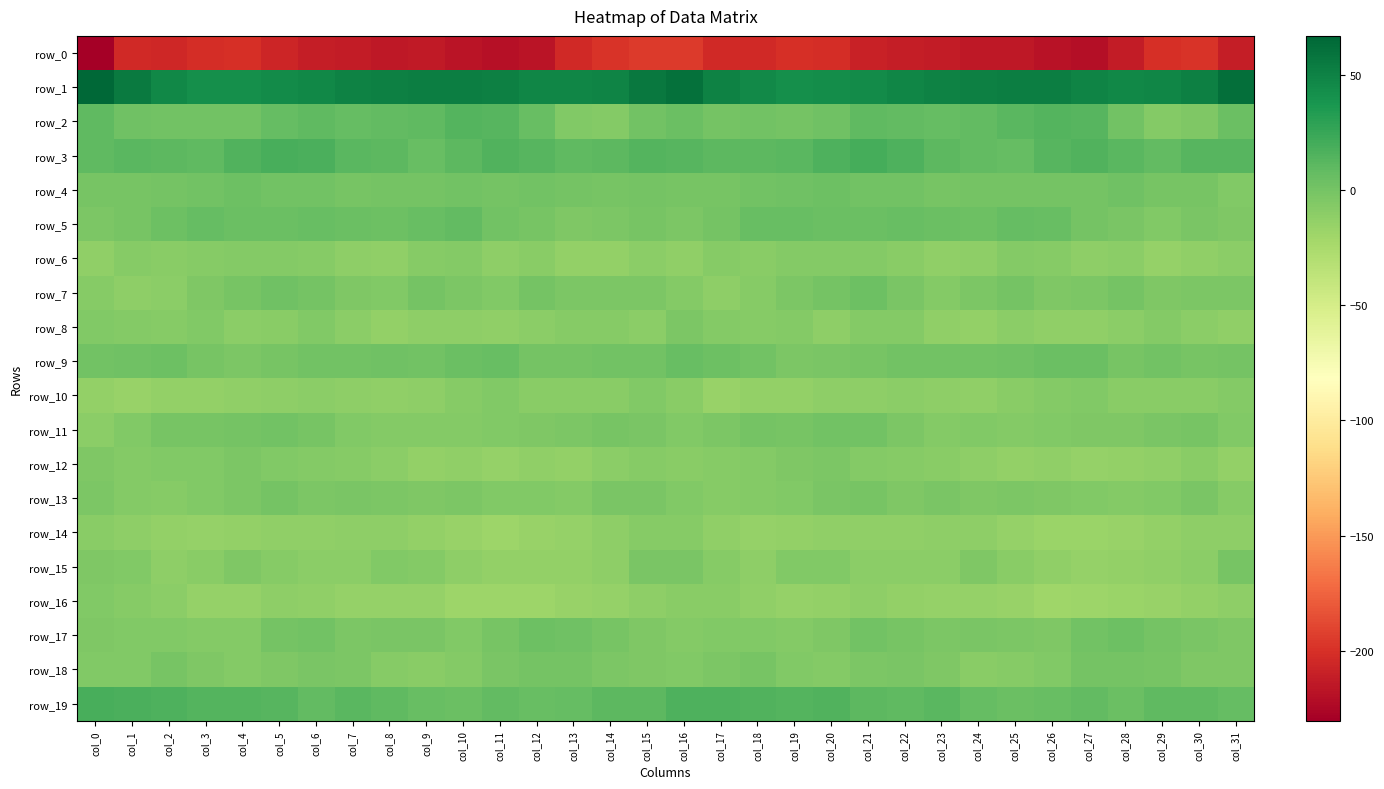

What is the difference between the highest and lowest values at col_24?

266.0